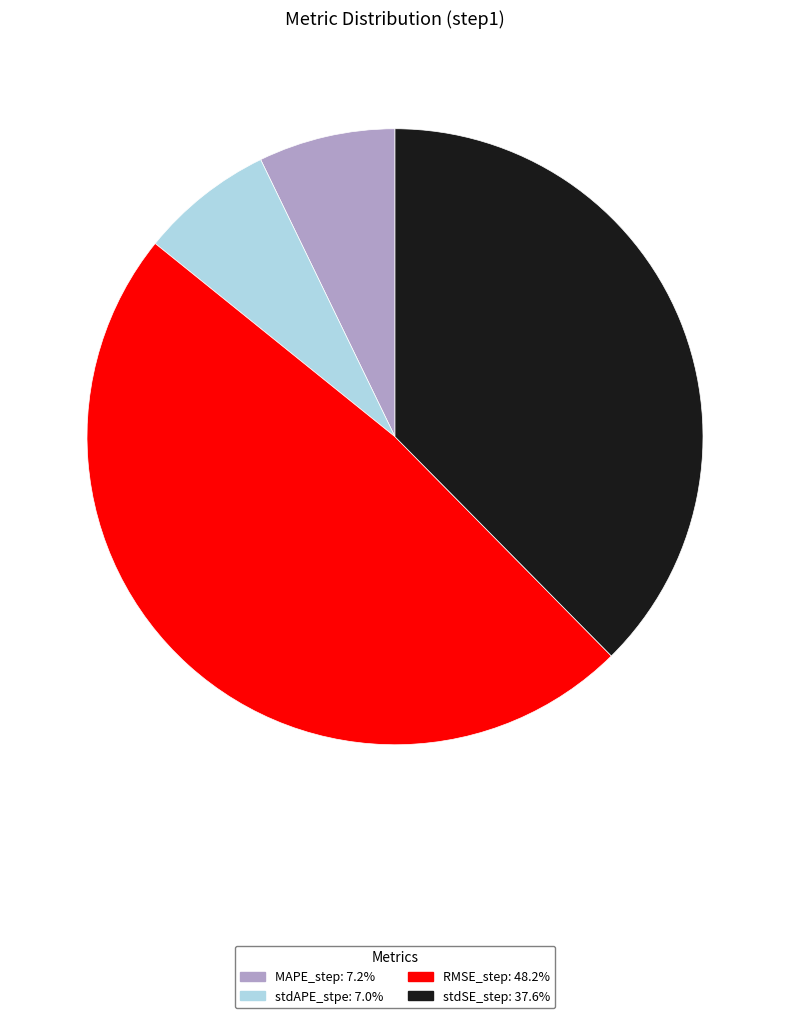

What is the largest slice in the pie chart?

RMSE_step